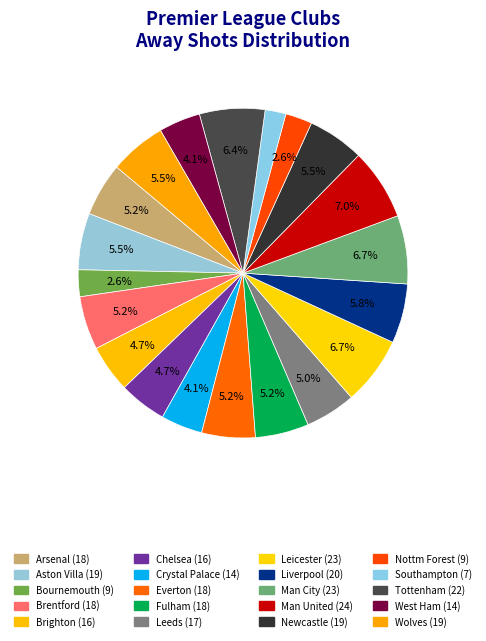

True or false: Tottenham accounts for 6% of the total.

True